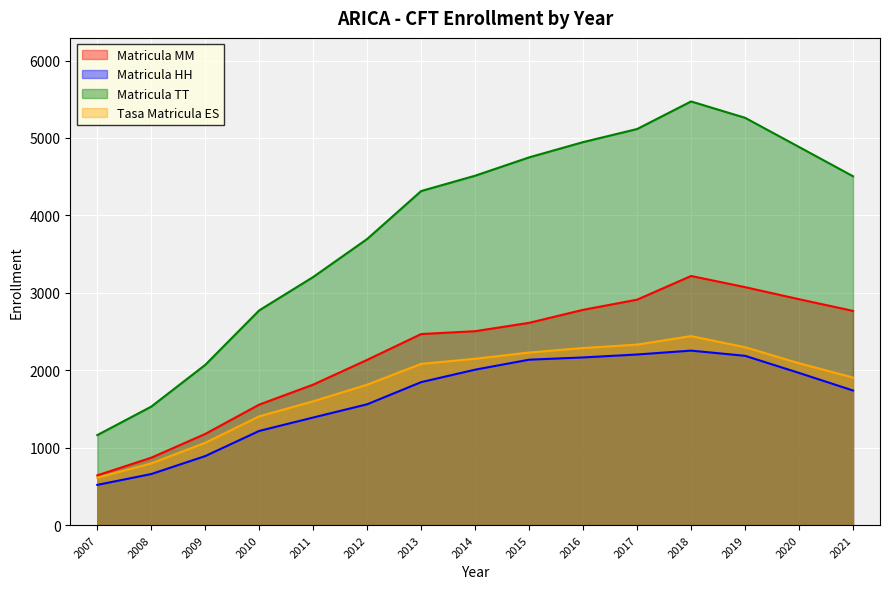

Rank the series at 2015 from lowest to highest value.

Matricula HH, Tasa Matricula ES, Matricula MM, Matricula TT